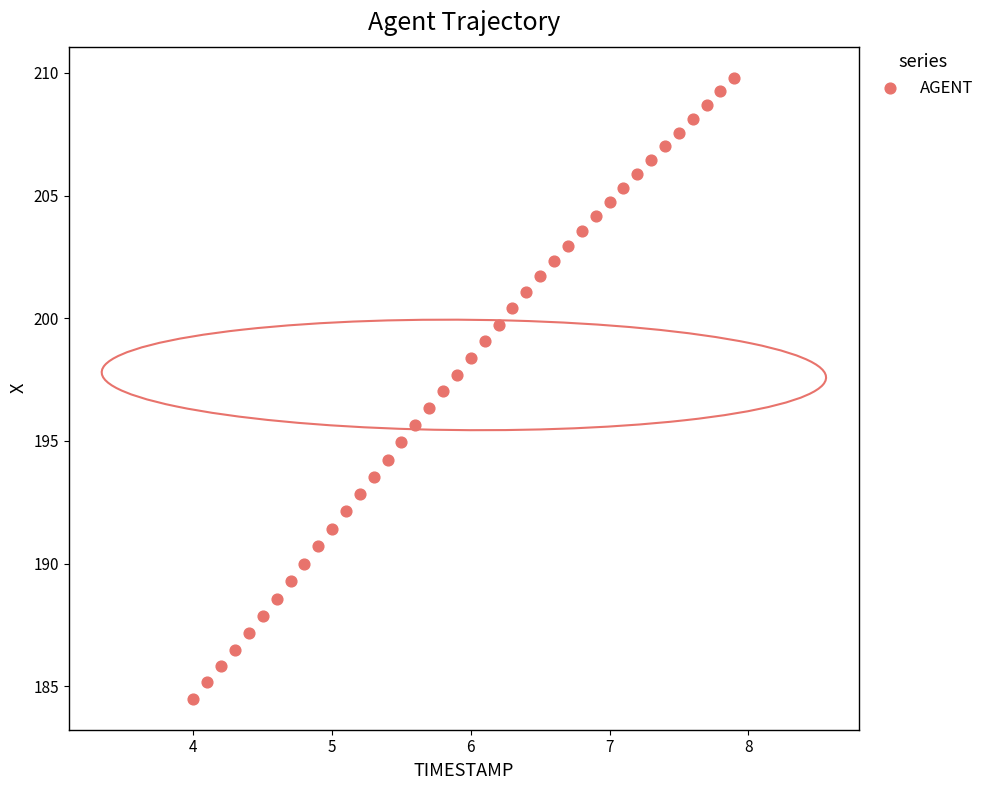

What is the range of Y values (max minus min)?

25.3